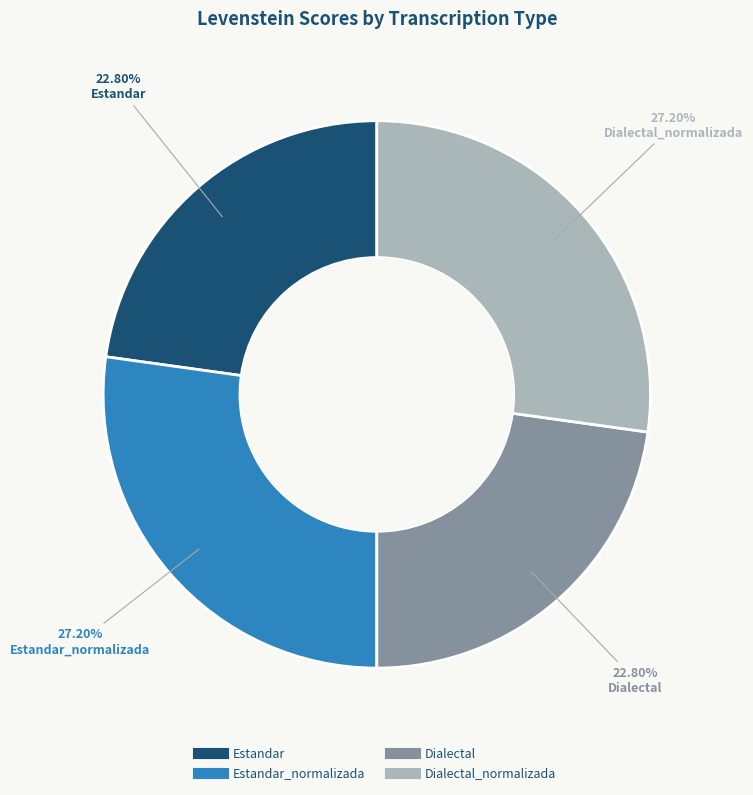

Is there a majority slice in this chart?

No